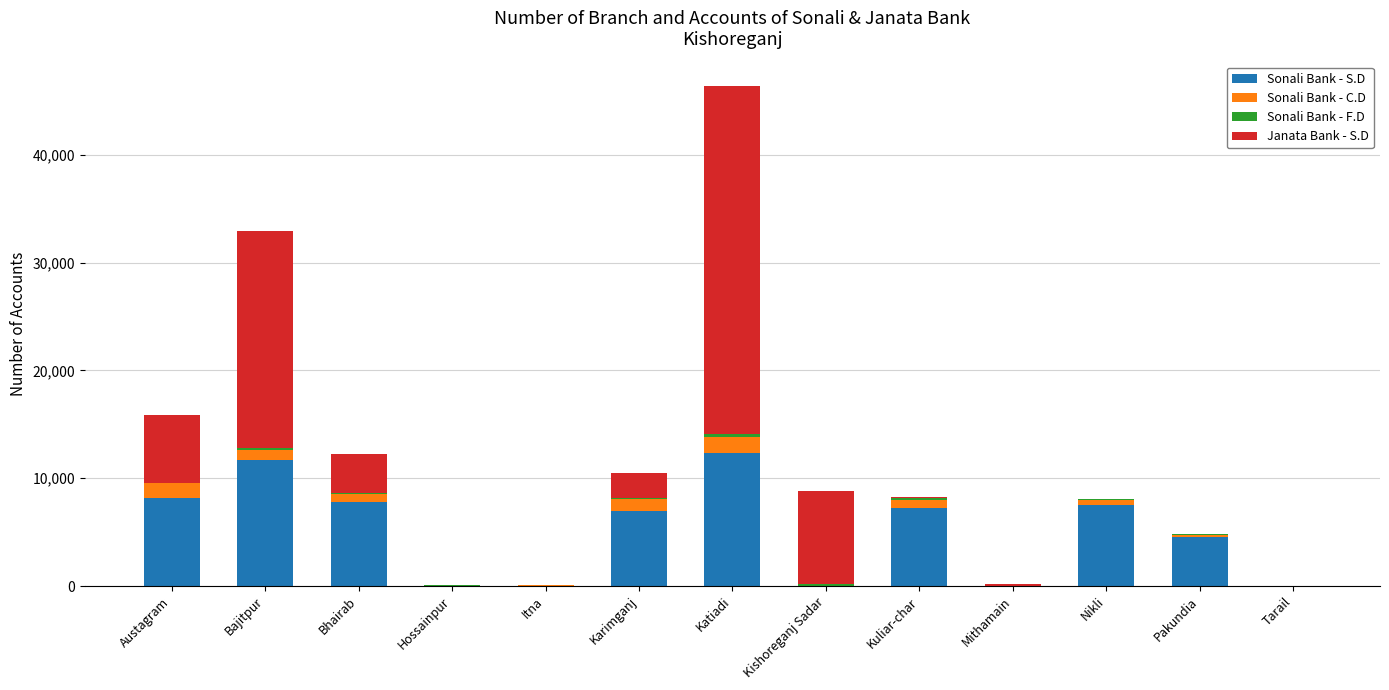

Is it true that Sonali Bank - S.D equals 0.0 at Itna?

True